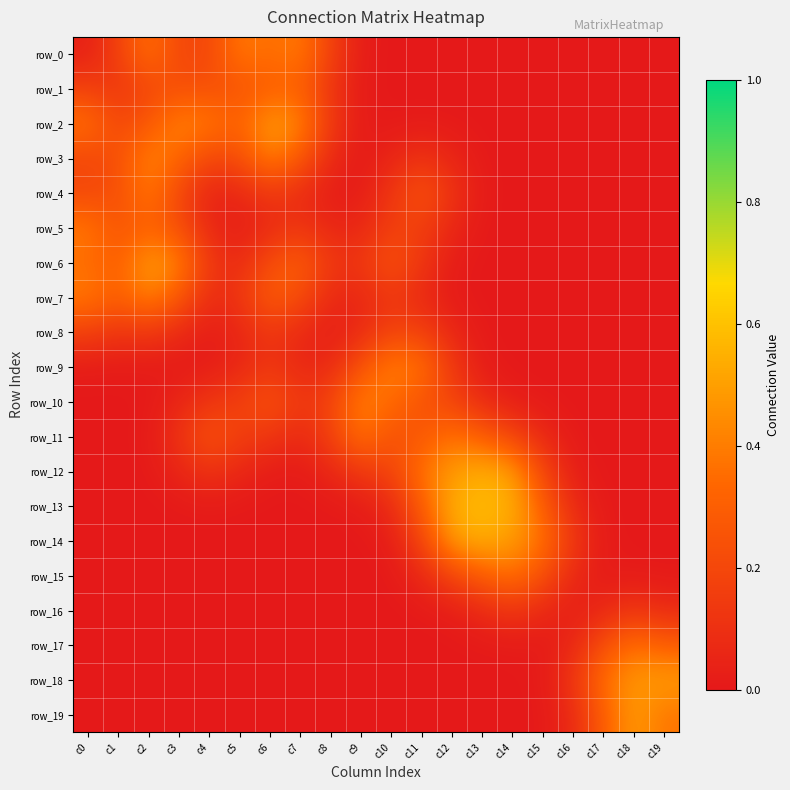

How many data points in row_5 are above 0?

15